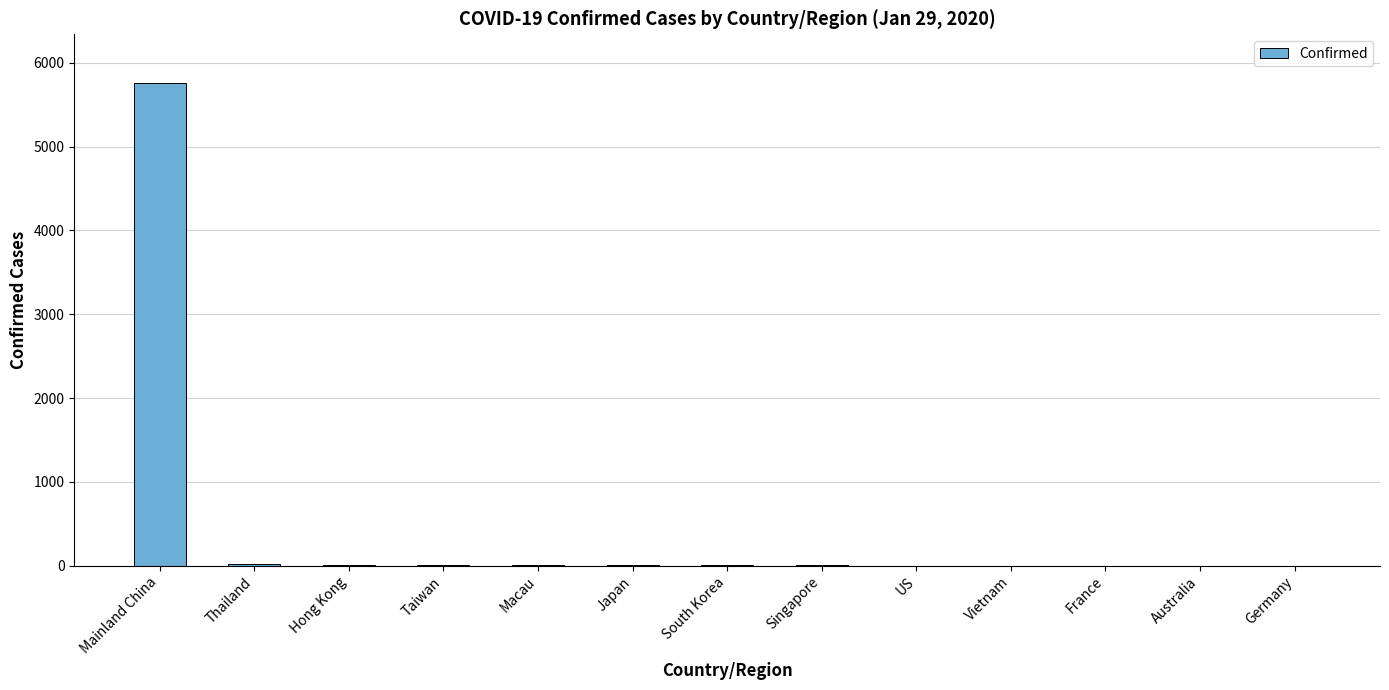

True or false: the data shows 2362 at Mainland China.

False